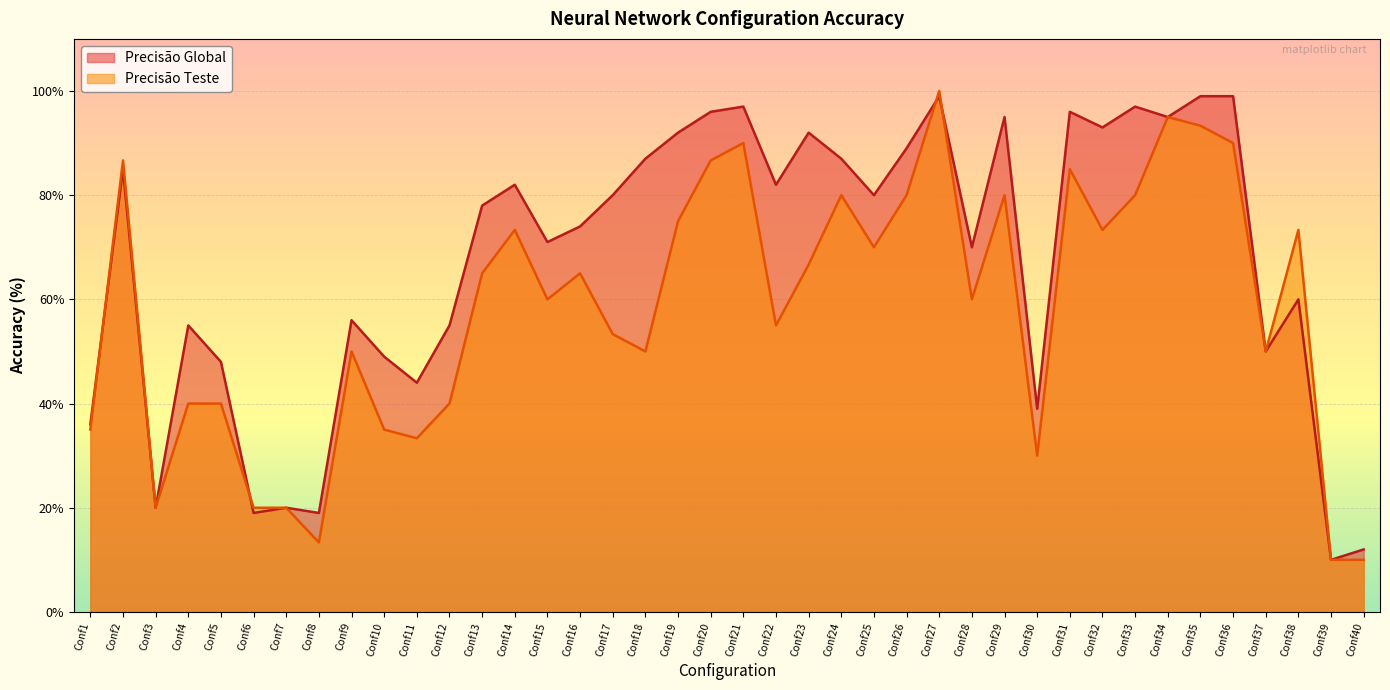

What is the value of the Precisão Teste point at the 19th from the left?

75.0